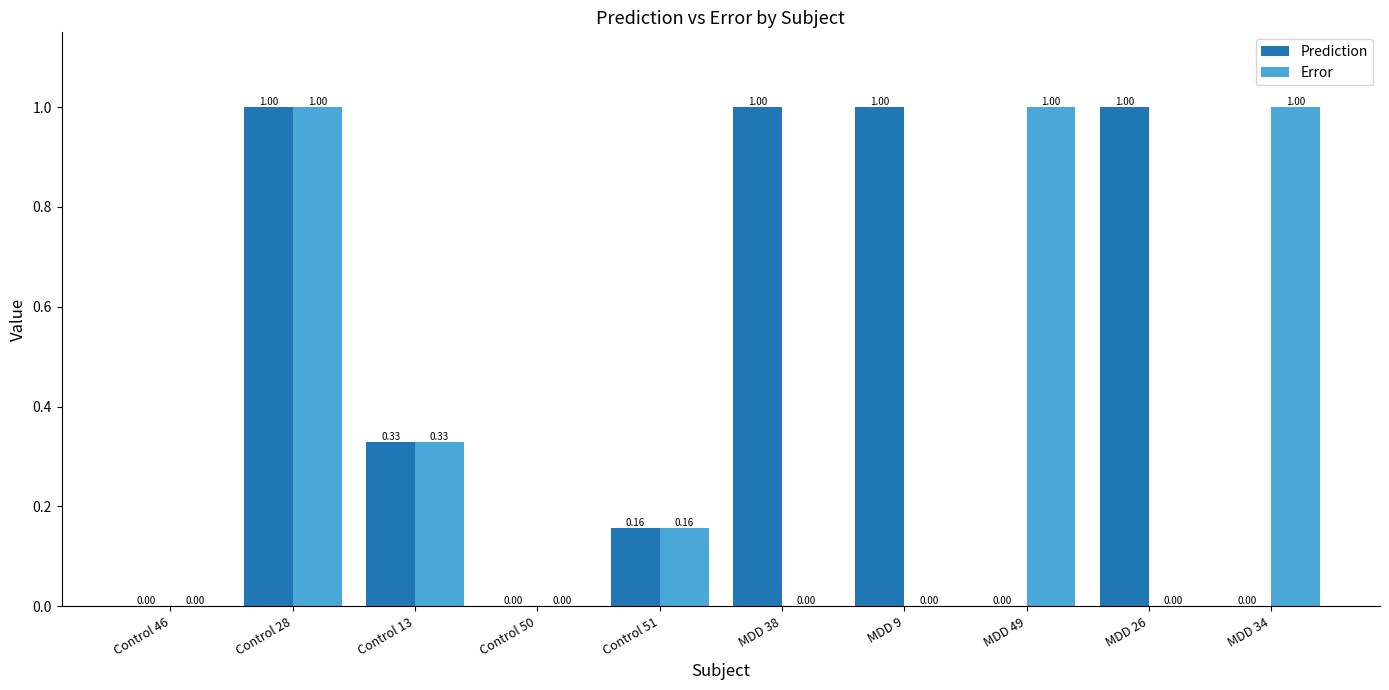

How many groups of bars are there?

10